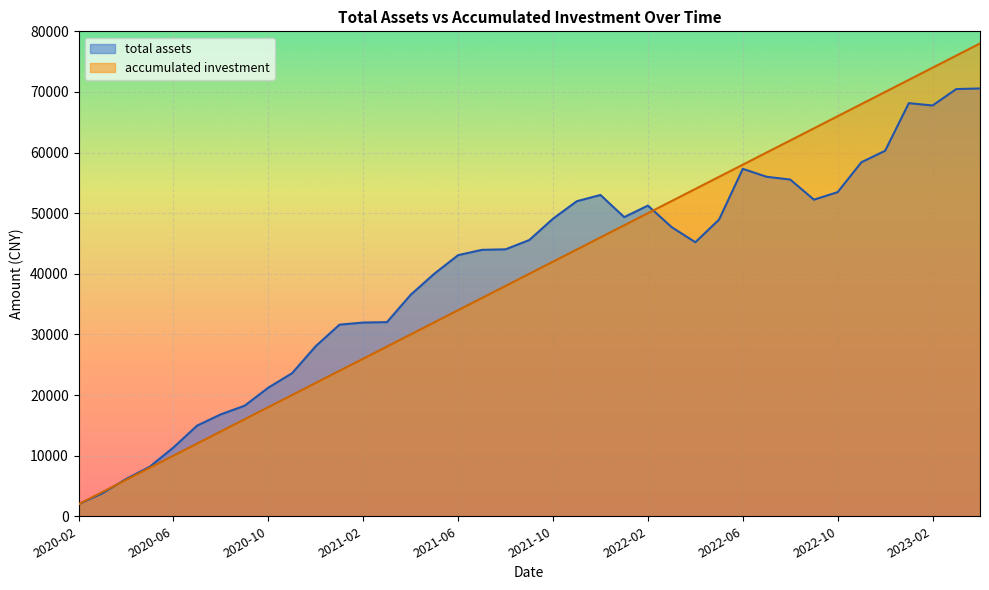

Reading left to right, extract all data points from this chart.

total assets: 2000.0	3783.5	6143.6	8173.8	11353.8	14968.6	16822.5	18240.2	21221.5	23603.7	28073.0	31610.7	31960.9	32030.5	36542.5	40028.5	43079.9	43952.4	44041.7	45573.0	49094.4	51969.9	53008.1	49351.1	51254.6	47701.9	45202.5	48944.8	57317.9	56010.3	55547.7	52229.1	53475.1	58406.9	60293.4	68151.8	67767.9	70476.8	70575.4
accumulated investment: 2000.0	4000.0	6000.0	8000.0	10000.0	12000.0	14000.0	16000.0	18000.0	20000.0	22000.0	24000.0	26000.0	28000.0	30000.0	32000.0	34000.0	36000.0	38000.0	40000.0	42000.0	44000.0	46000.0	48000.0	50000.0	52000.0	54000.0	56000.0	58000.0	60000.0	62000.0	64000.0	66000.0	68000.0	70000.0	72000.0	74000.0	76000.0	78000.0